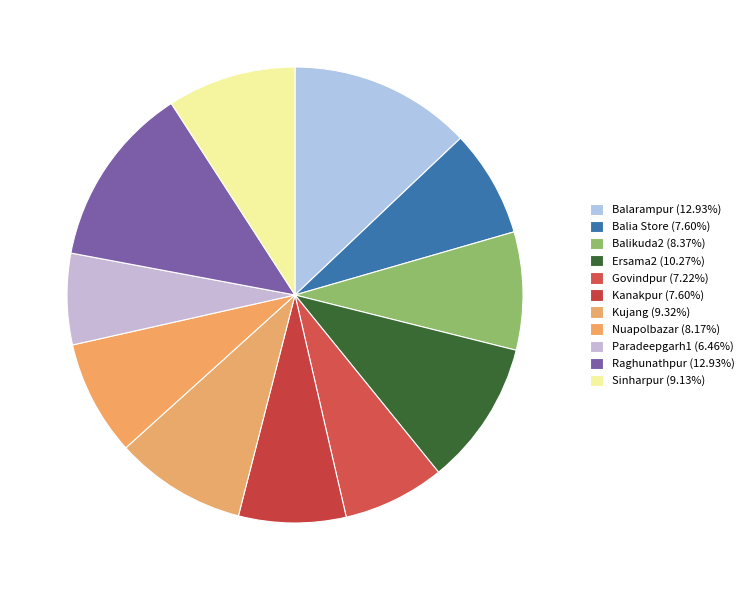

How many slices are in this pie chart?

11